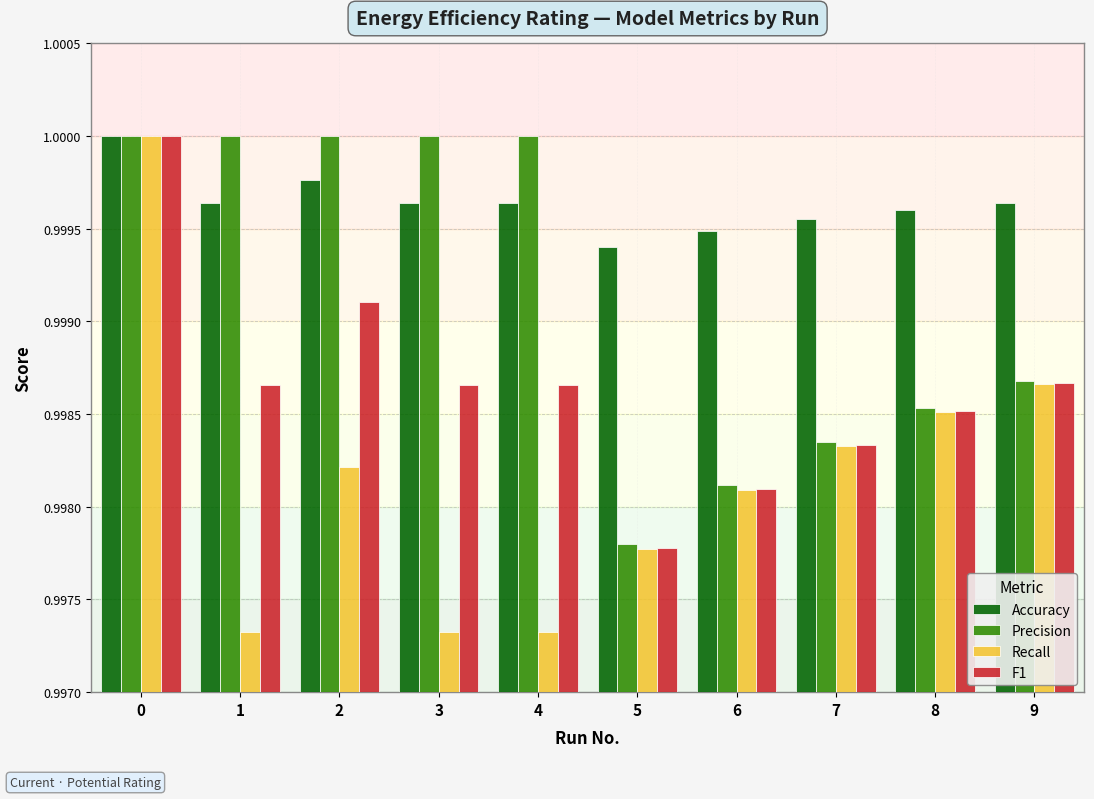

Is it true that Recall equals 0.6 at 6?

False